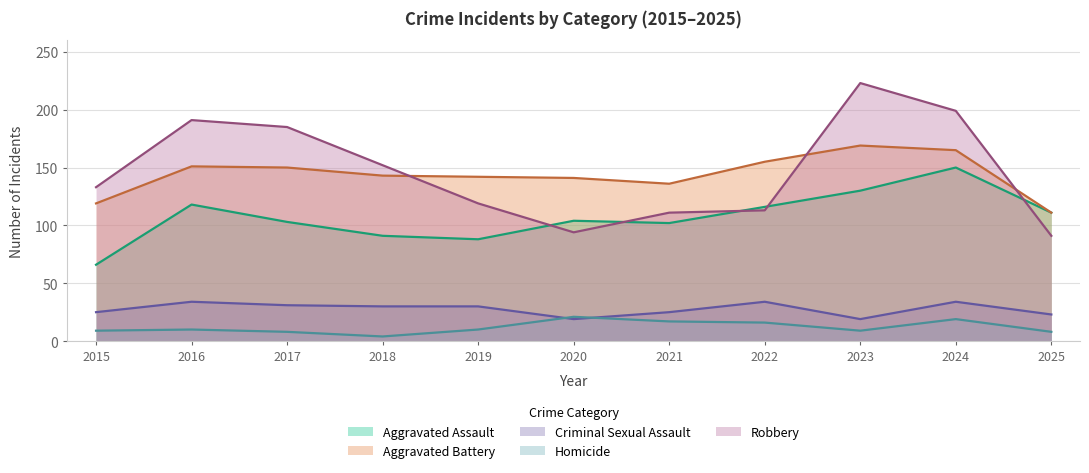

The value of Criminal Sexual Assault at 2016 is 59. True or false?

False